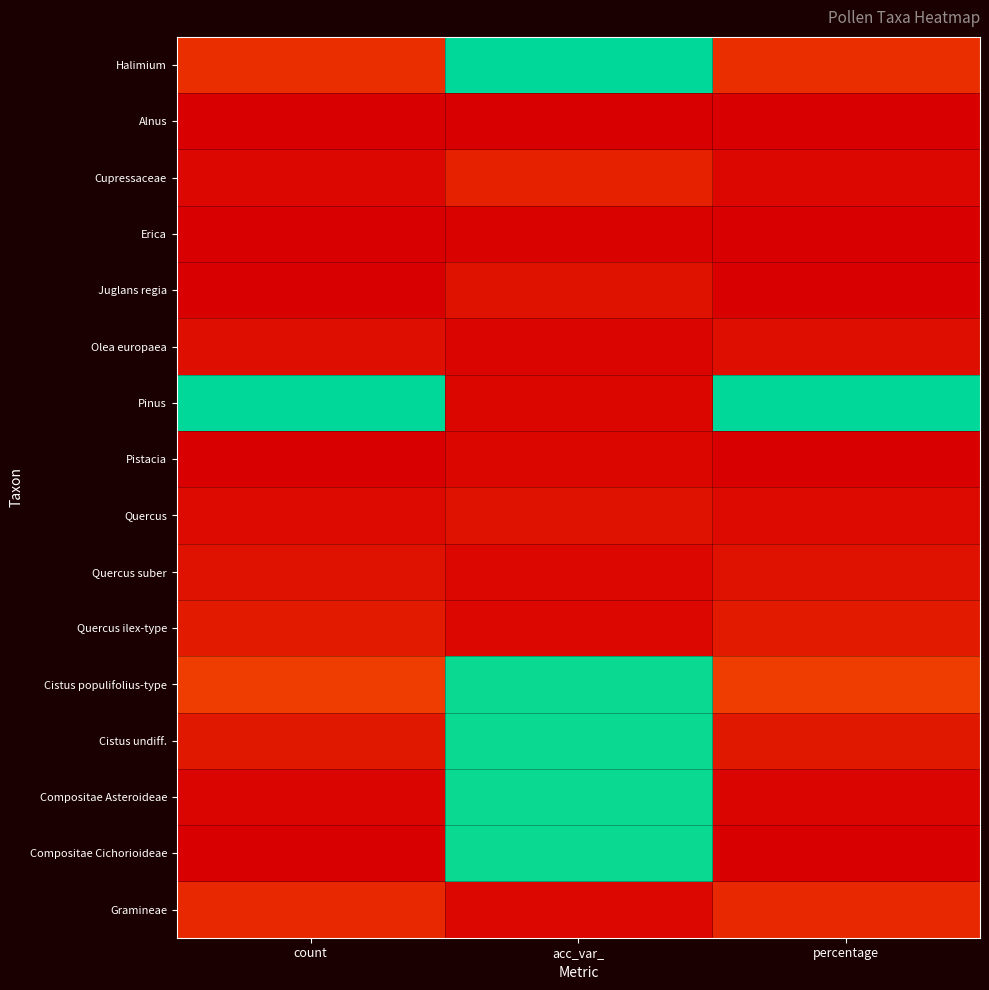

At how many categories does at least one series exceed 0?

3